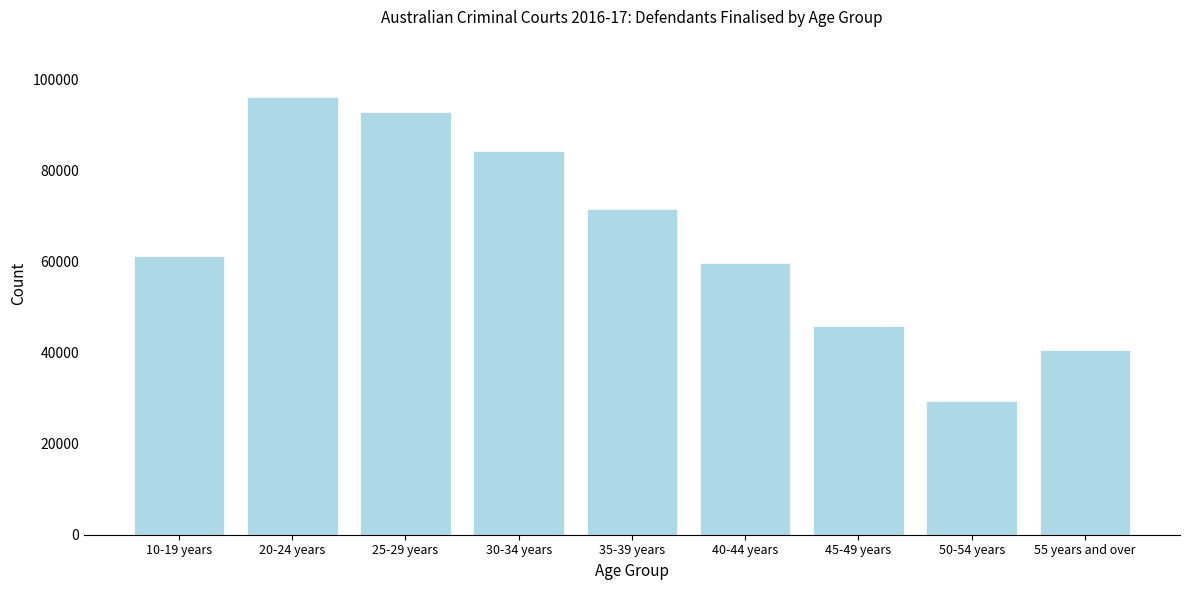

Reading left to right, extract all data points from this chart.

10-19 years=61352	20-24 years=96236	25-29 years=92873	30-34 years=84342	35-39 years=71577	40-44 years=59823	45-49 years=45906	50-54 years=29346	55 years and over=40518